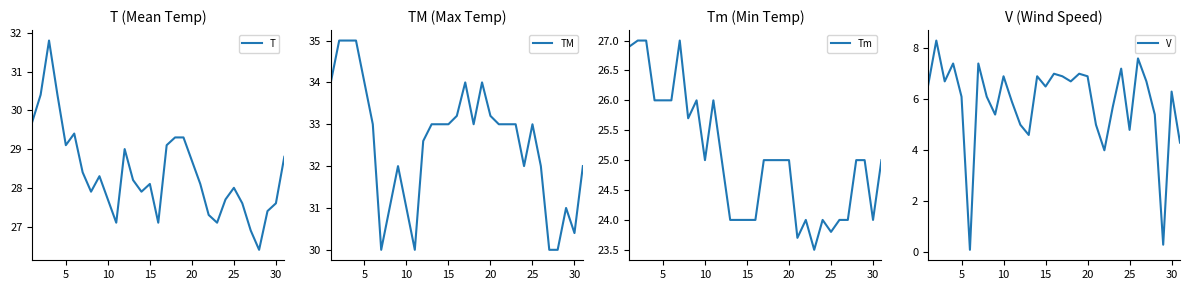

What is the sum of all T values?

879.8